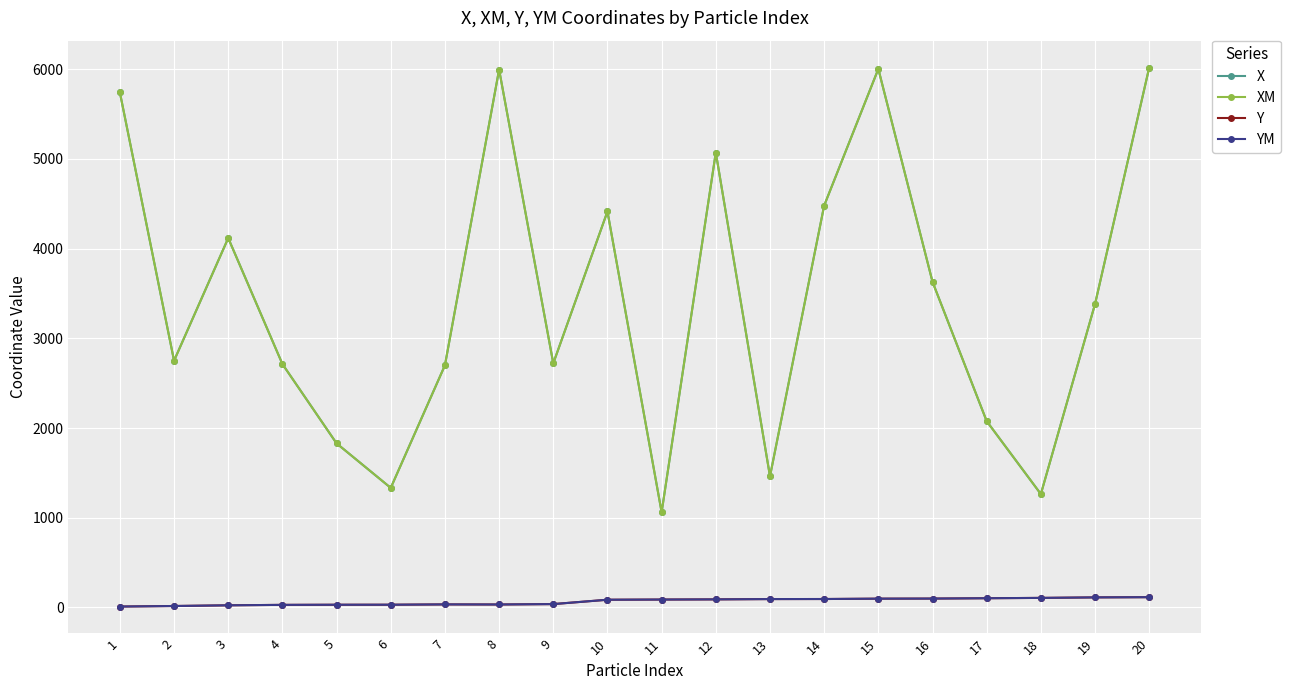

How many lines are shown in the chart?

4